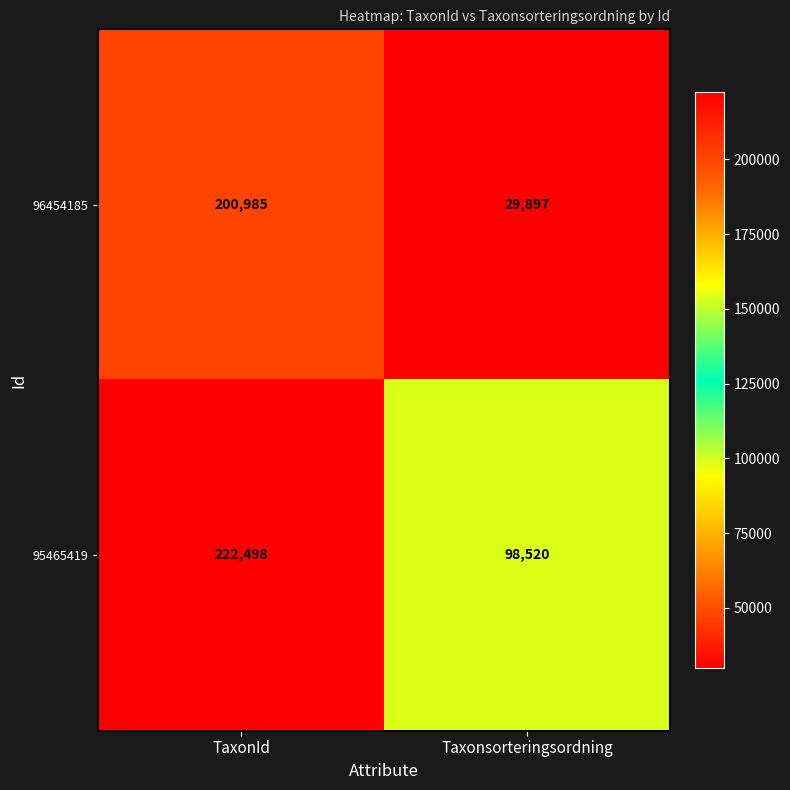

What is the total value across all series at TaxonId?

423483